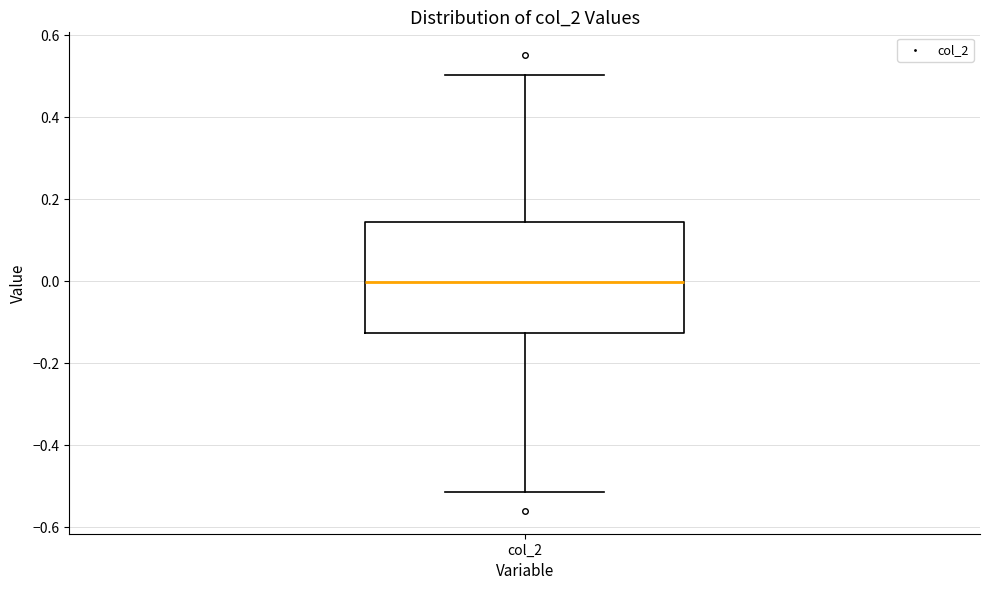

Transcribe this box plot: give where the median line is, the range the box spans, and where the two whiskers end, as read against the y-axis. The values are not printed on the chart, so give them approximately, as read against the axis.

median 0.00, box -0.12 to 0.14, whiskers -0.52 to 0.50